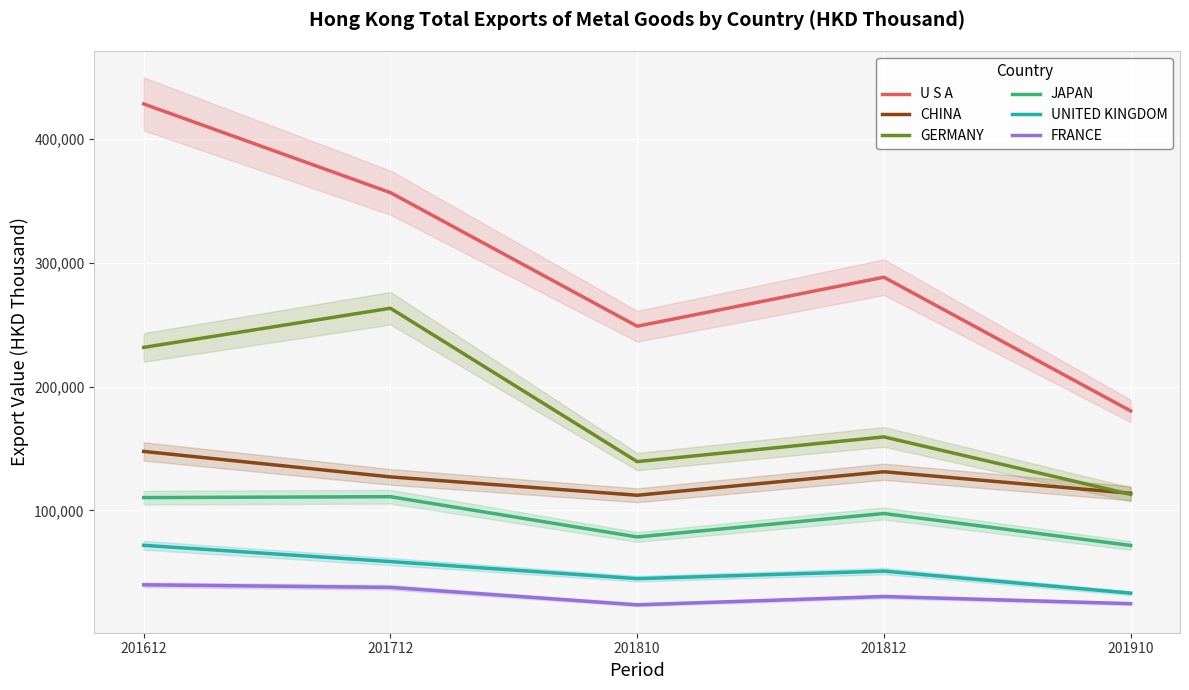

At how many categories does at least one series exceed 215941?

4